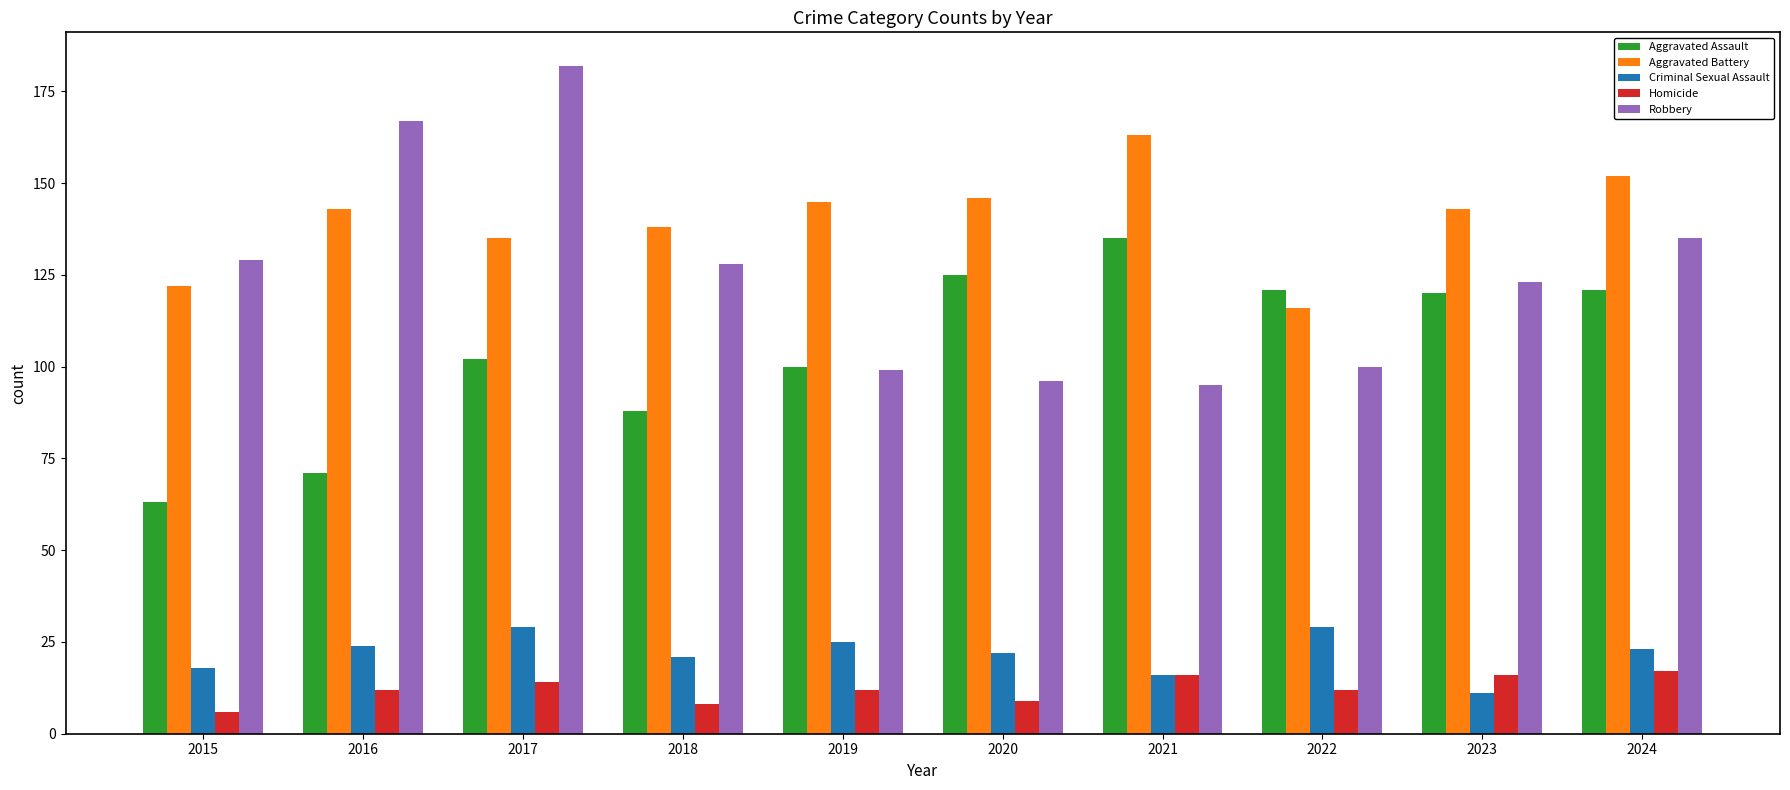

What are all the series names shown in the legend?

Aggravated Assault, Aggravated Battery, Criminal Sexual Assault, Homicide, Robbery